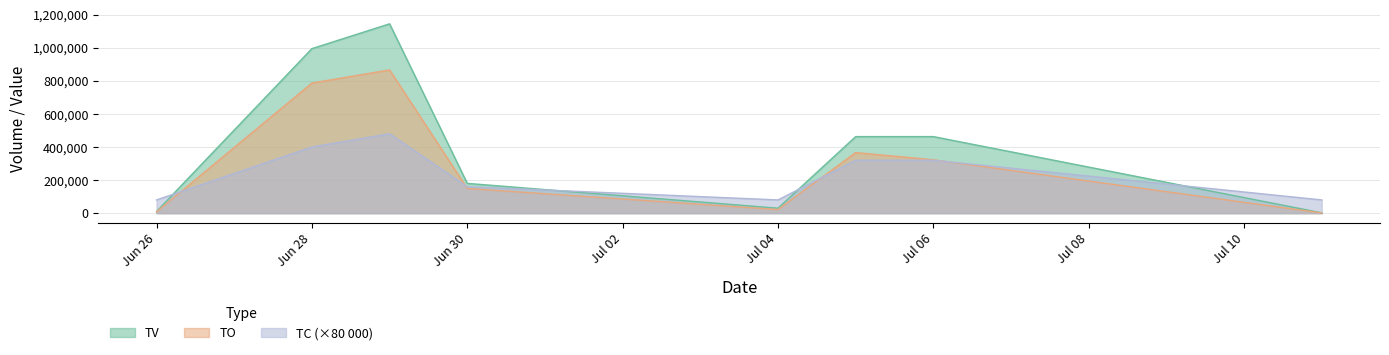

At which category does the chart reach its peak across all series?

2017-06-29